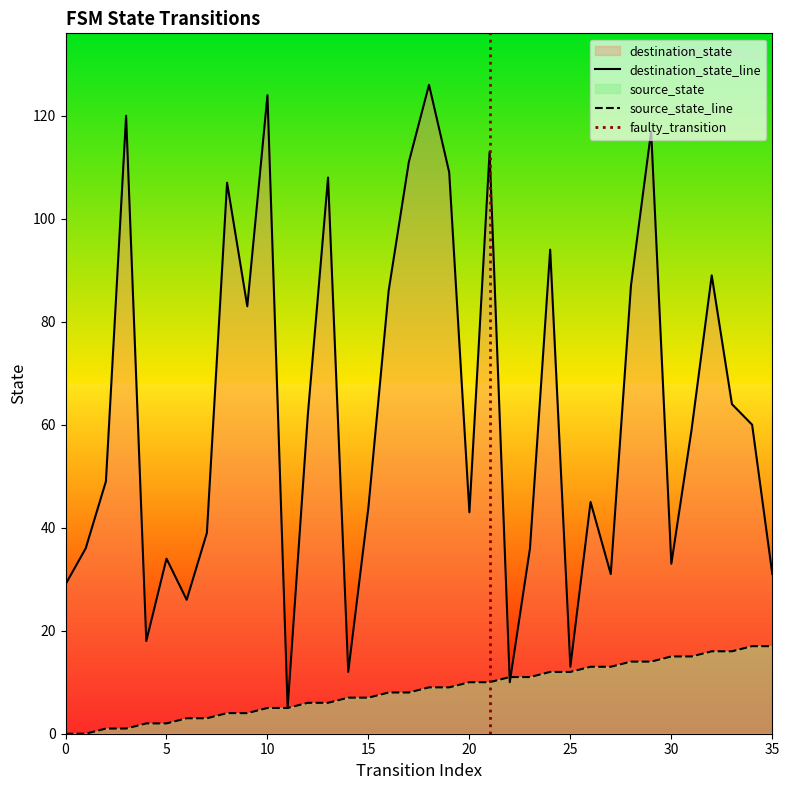

What is the spread (max minus min) of values at 17?

103